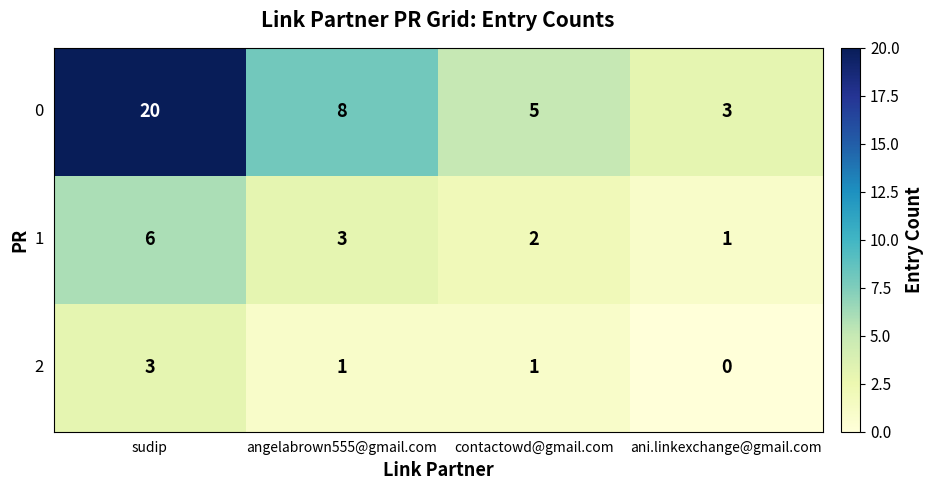

What is the average value of the 0 series?

9